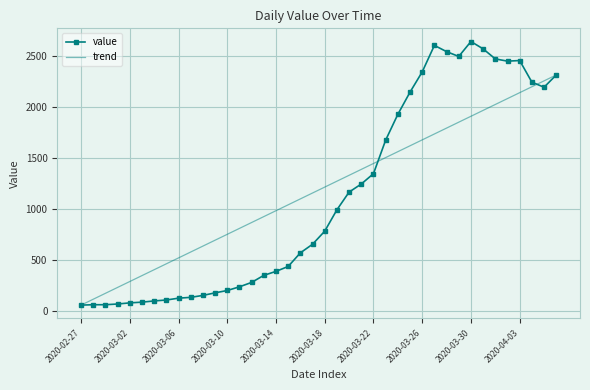

Is it true that the value at 2020-03-21 is 1245?

True